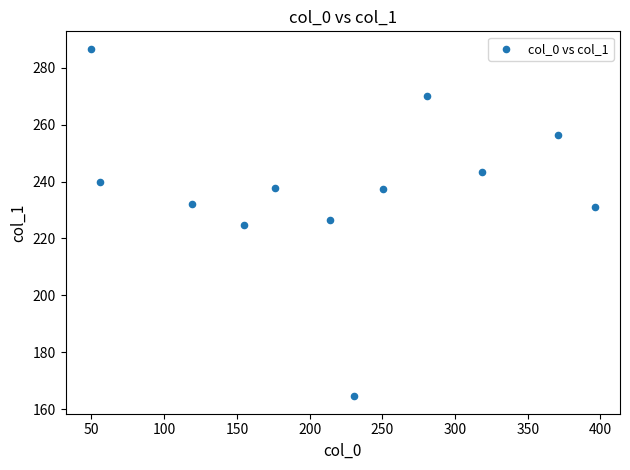

What is the range of X values (max minus min)?

346.6